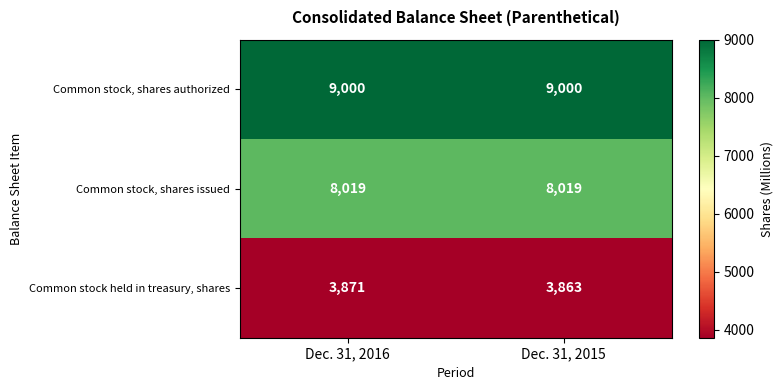

What is the total value across all series at Dec. 31, 2016?

20890